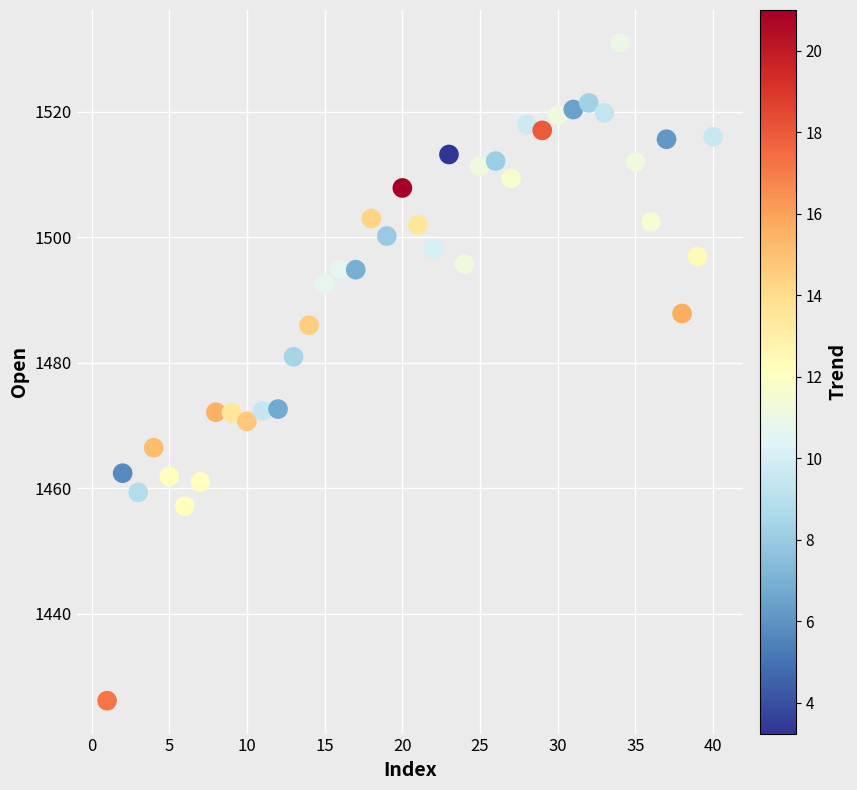

What Y value in the scatter plot is closest to 1478?

1480.9